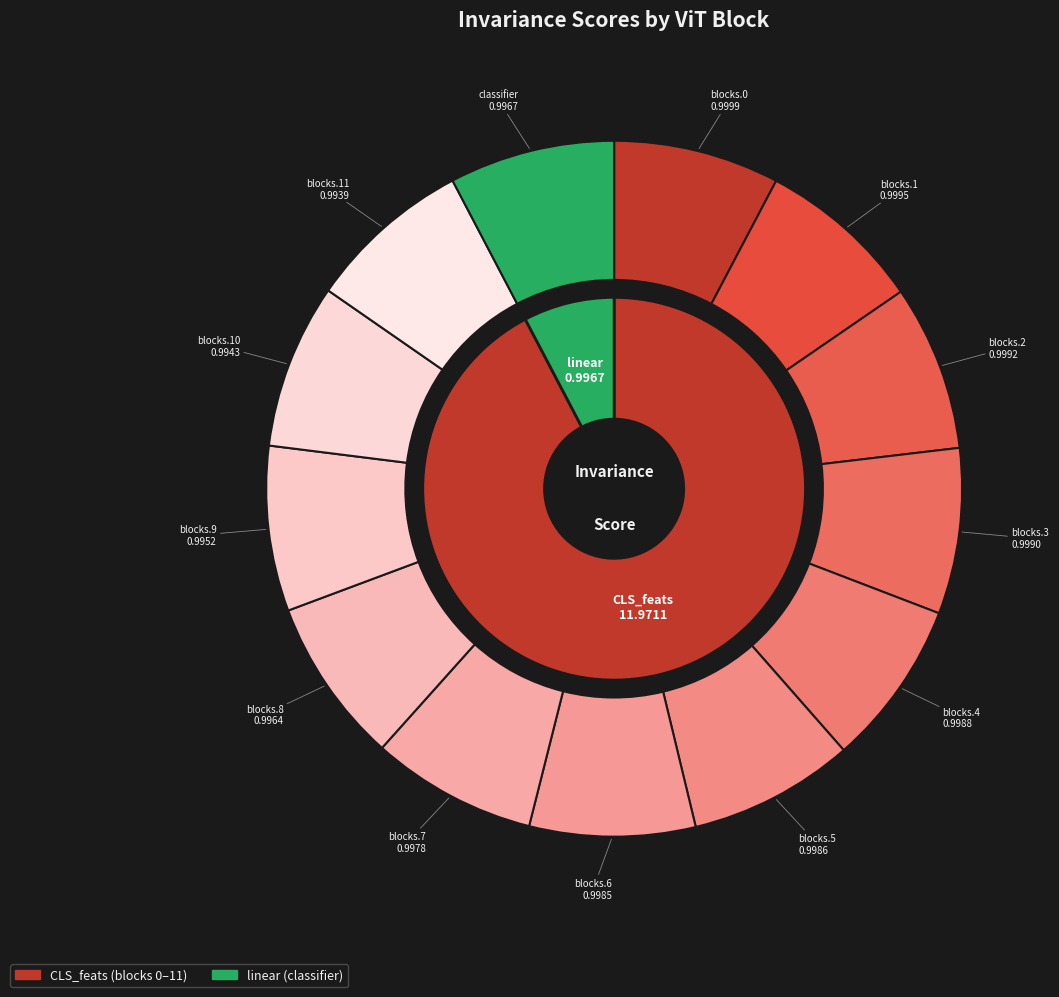

Is there any slice that represents more than half of the pie?

No